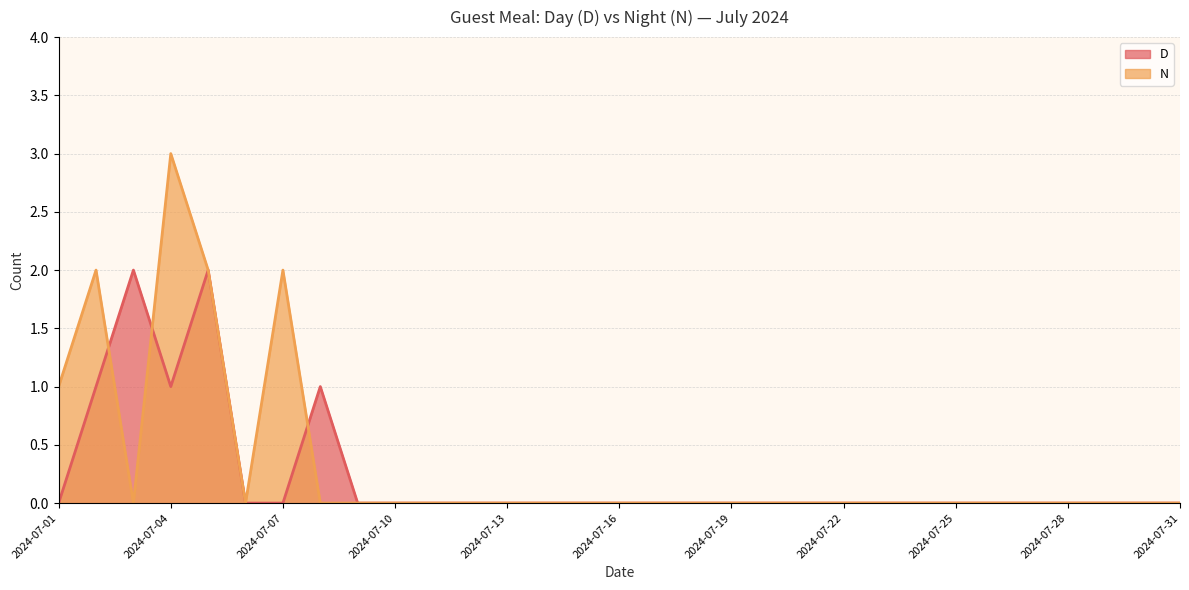

After their last crossing, which series has the higher values: N or D?

D